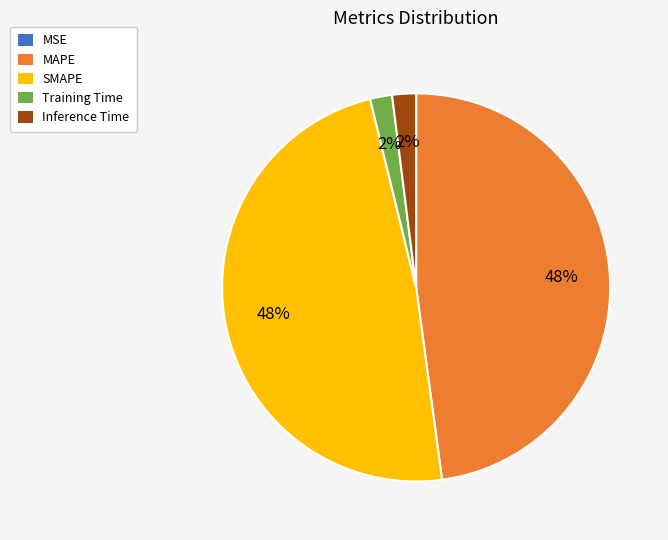

To the nearest percent, what is the difference between the largest and smallest slice percentages?

48%